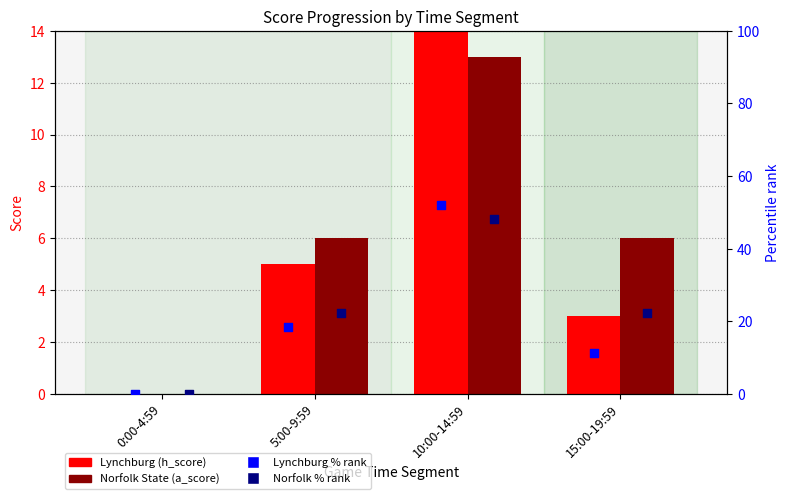

What are all the series names shown in the legend?

Lynchburg (h_score), Norfolk State (a_score), Lynchburg % rank, Norfolk % rank